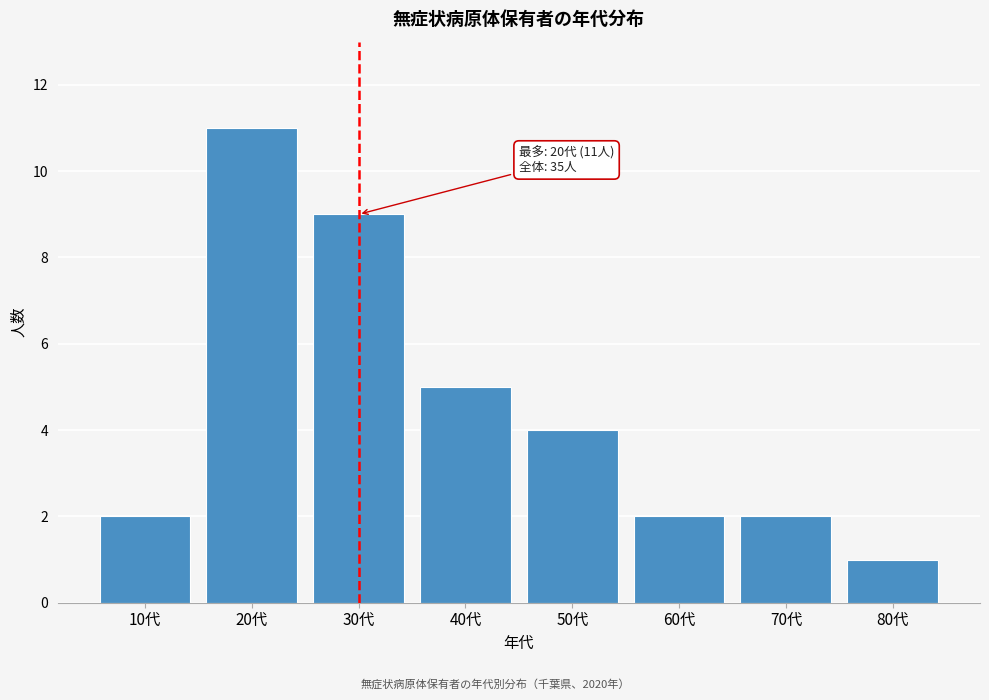

Reading left to right, what are all the values shown in this chart?

10代=2	20代=11	30代=9	40代=5	50代=4	60代=2	70代=2	80代=1